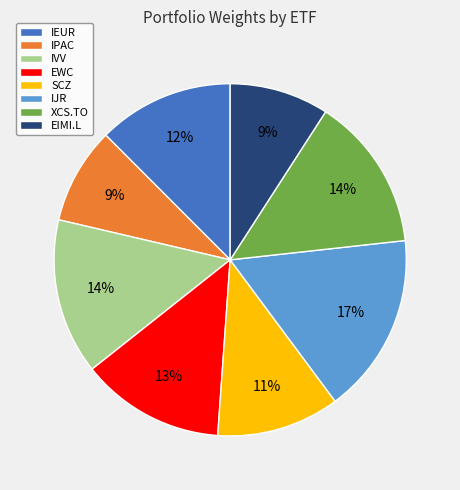

Does EWC represent more than half of the total?

No